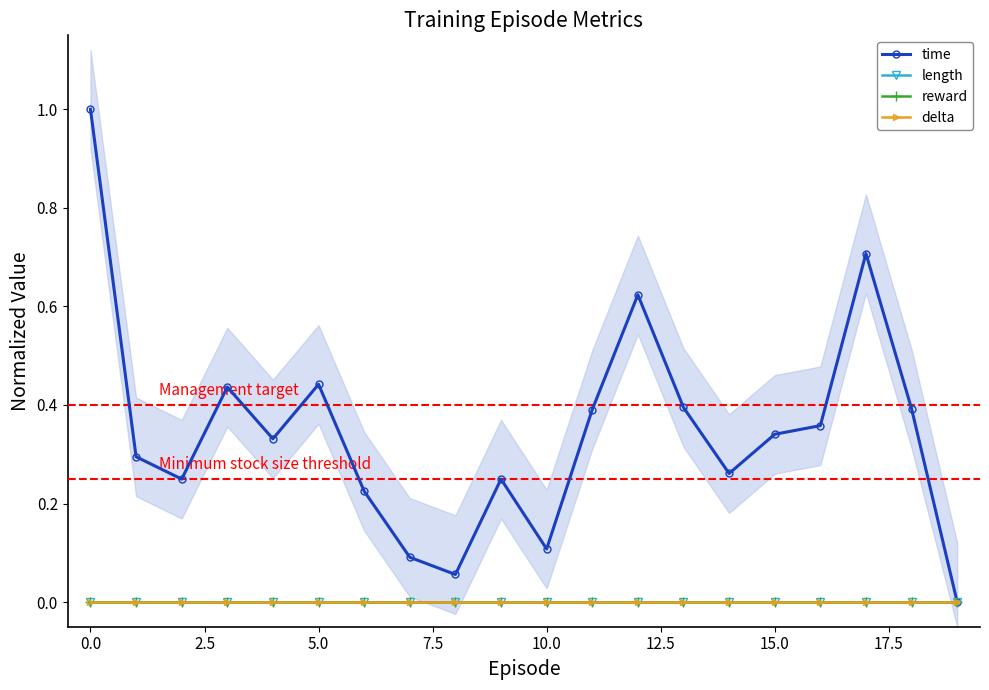

True or false: length and reward cross at least once.

False